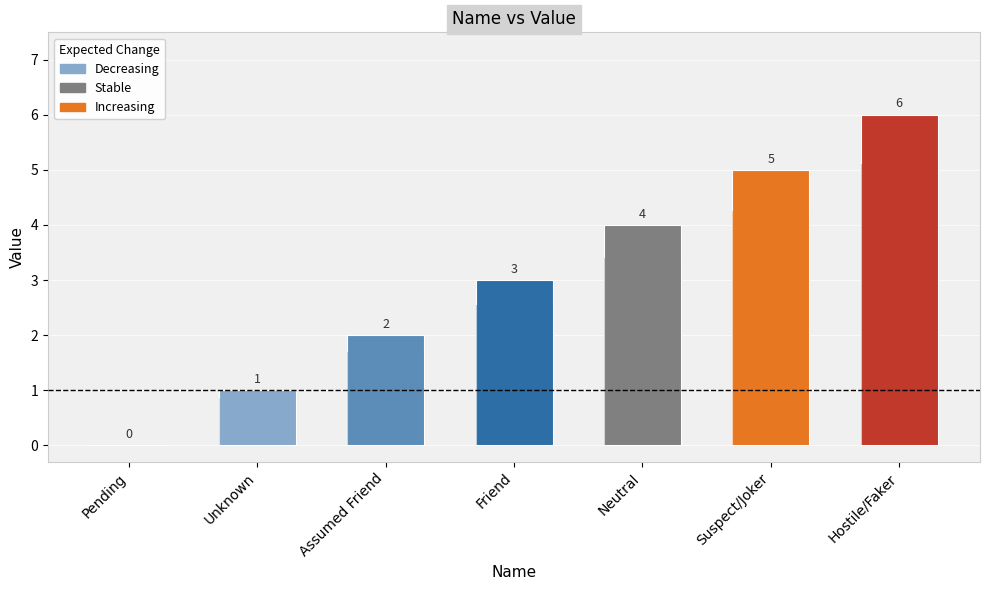

What is the difference between the maximum and minimum values?

6